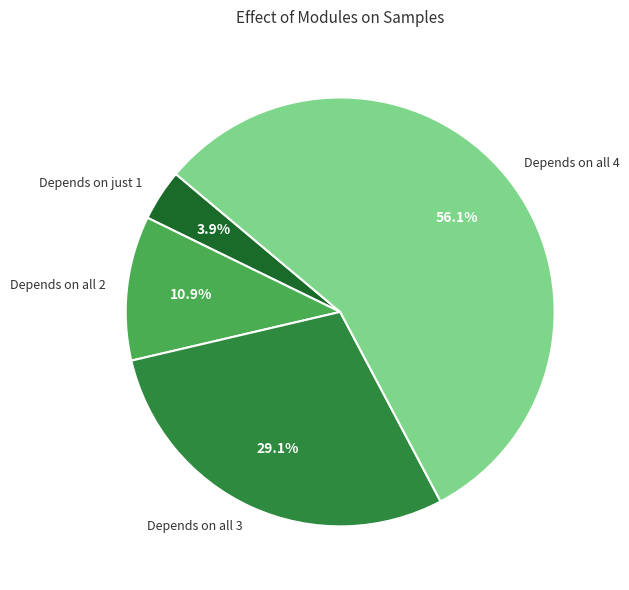

Which slice is the smallest?

Depends on just 1